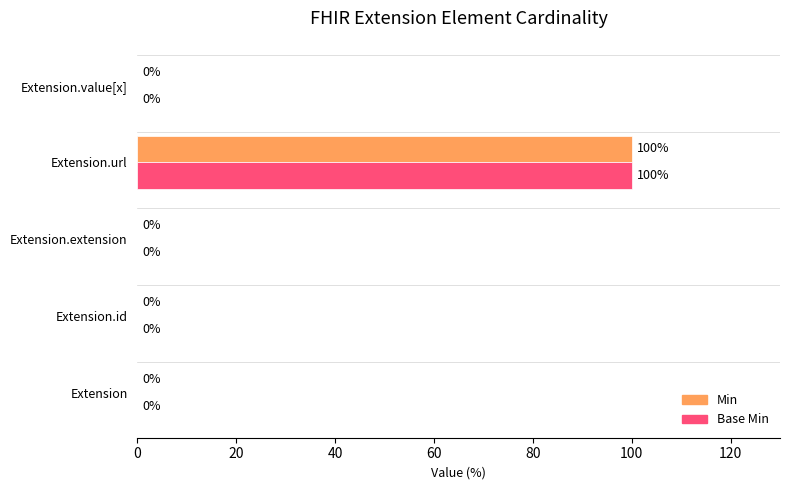

Which category has the highest value across all series?

Extension.url